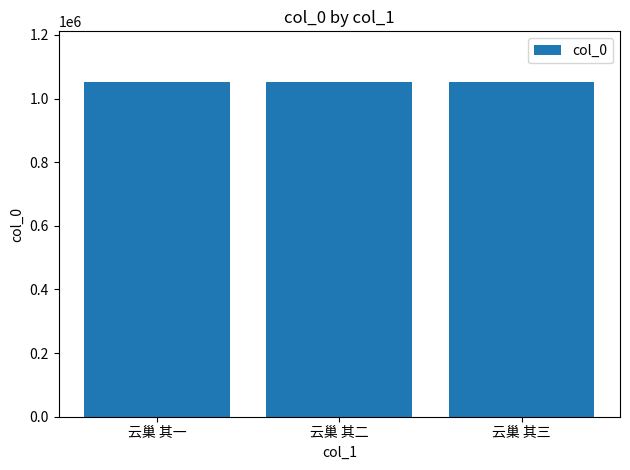

What is the approximate value at 云巢 其二?

1053431